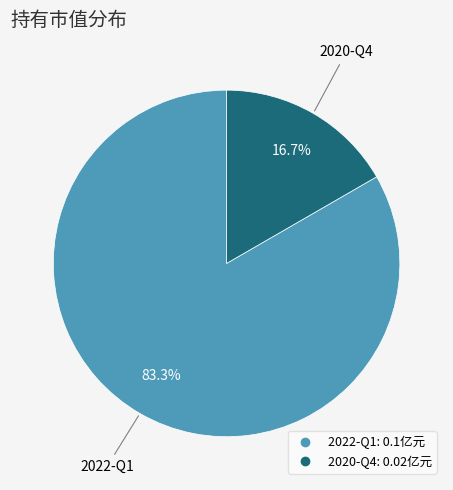

Count the number of slices in the pie.

2